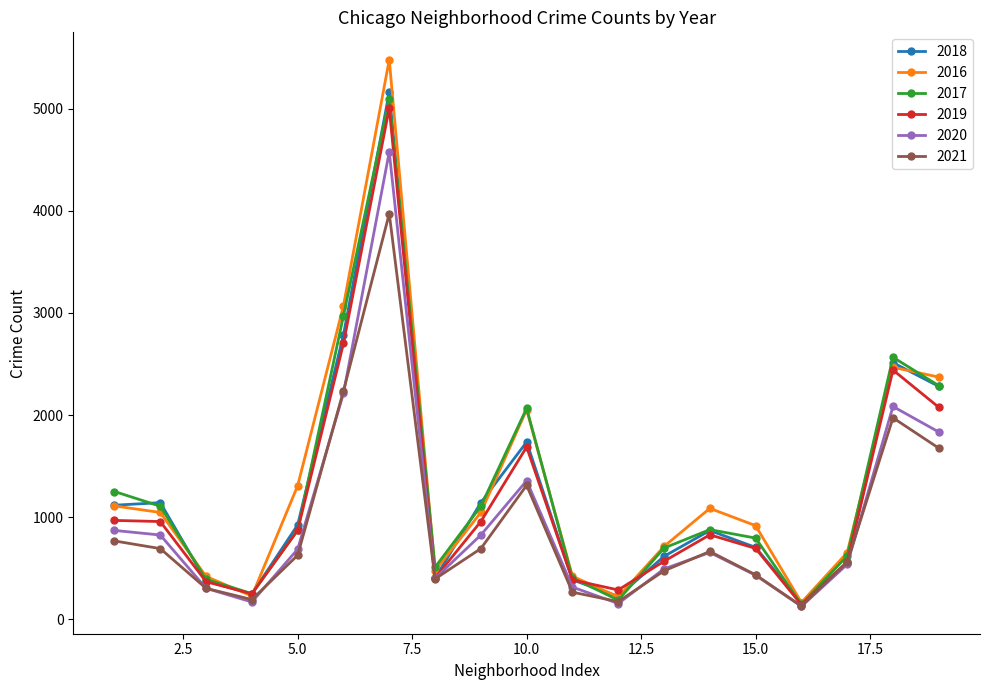

At how many categories does at least one series exceed 625?

13